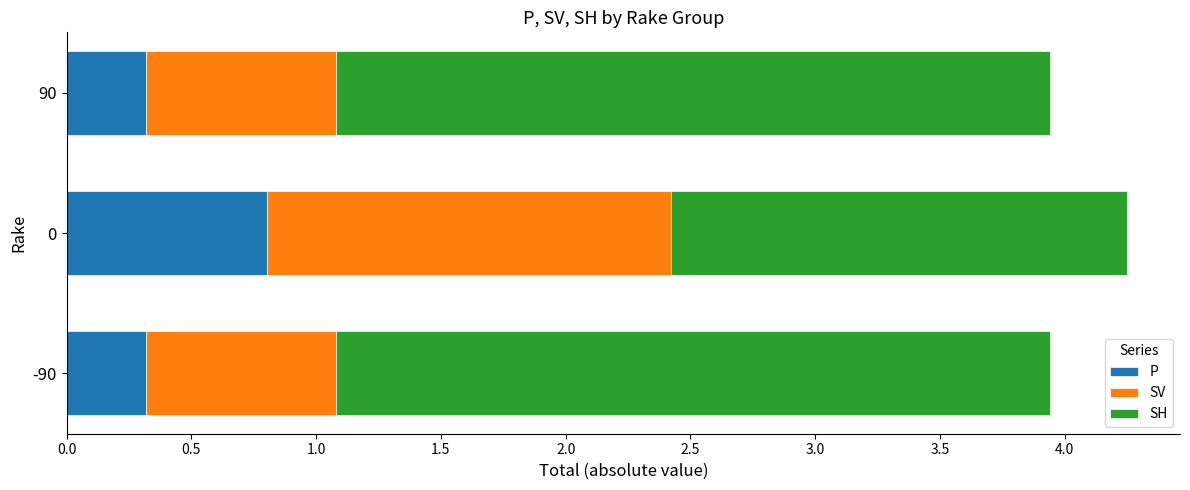

At which category is the sum across all series the highest?

0